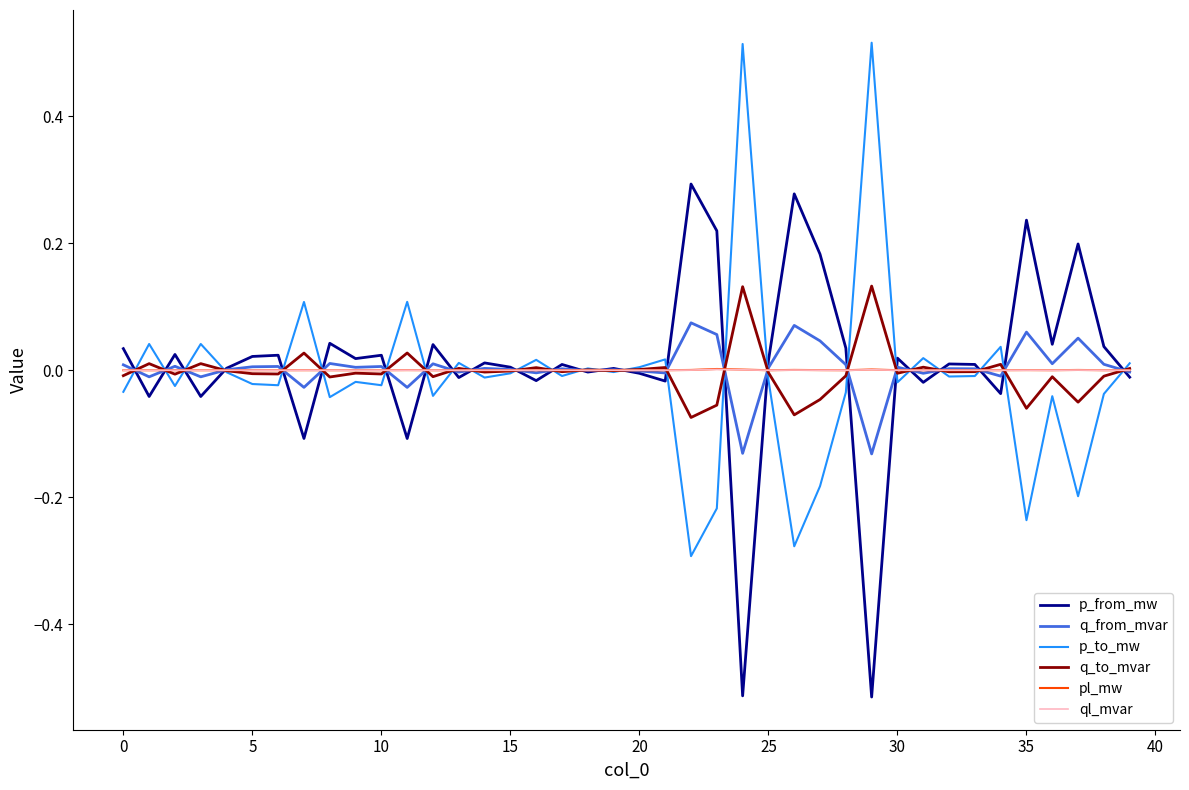

In q_from_mvar, how many points are lower than both neighbors (excluding endpoints)?

14